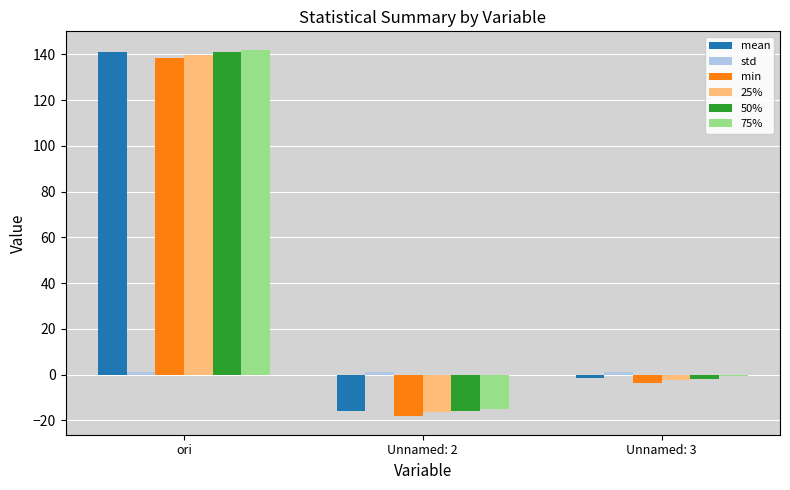

At which category is the sum across all series the highest?

ori